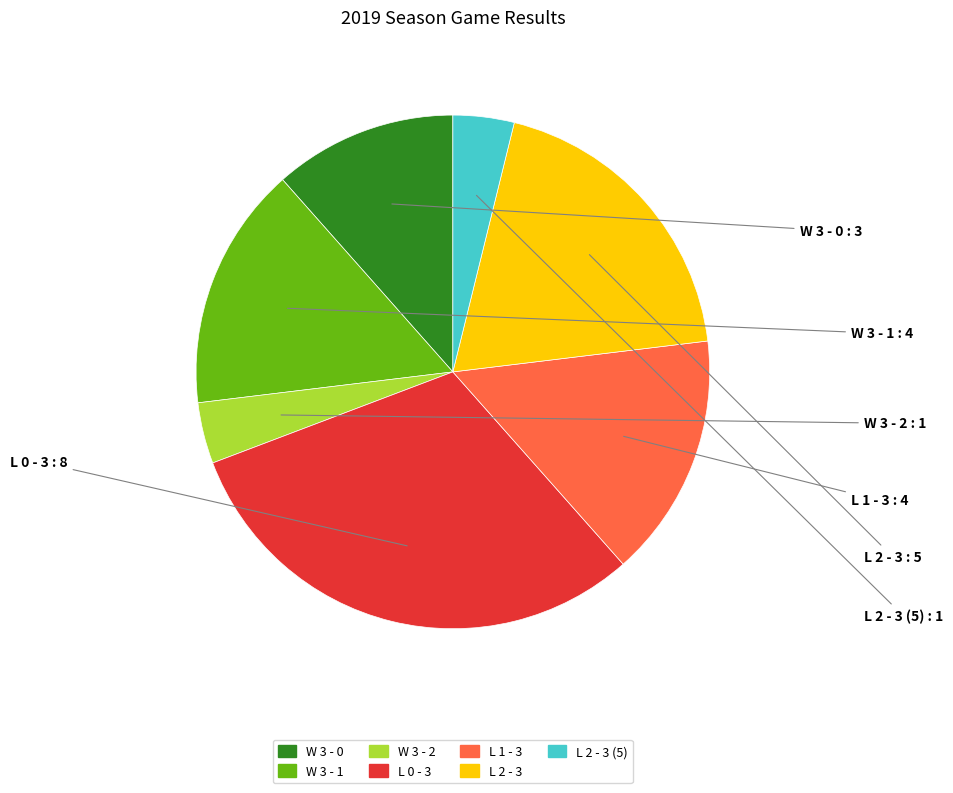

Is there any slice that represents more than half of the pie?

No